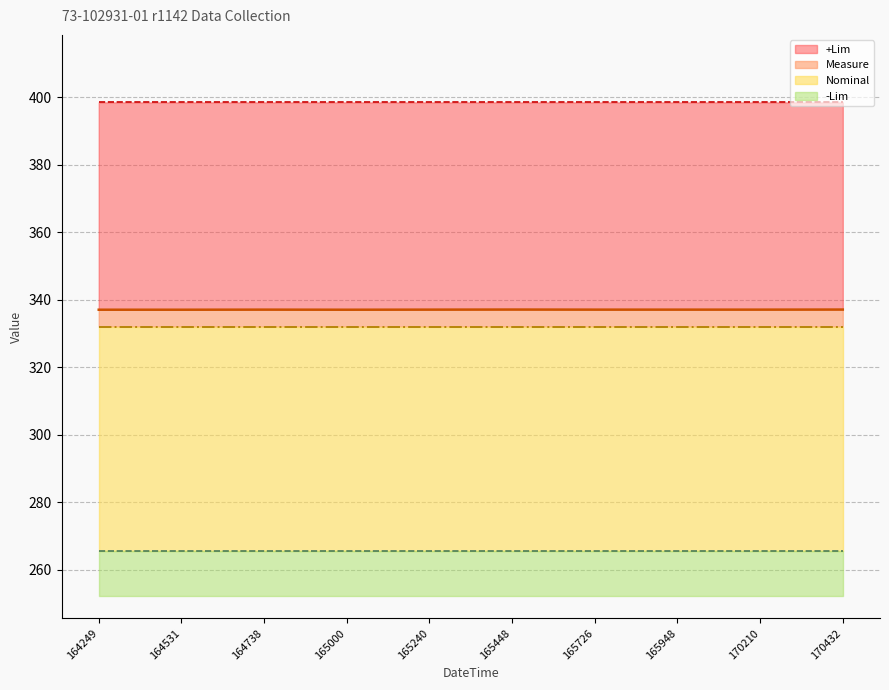

At which label is Nominal closest to 332?

220517164249